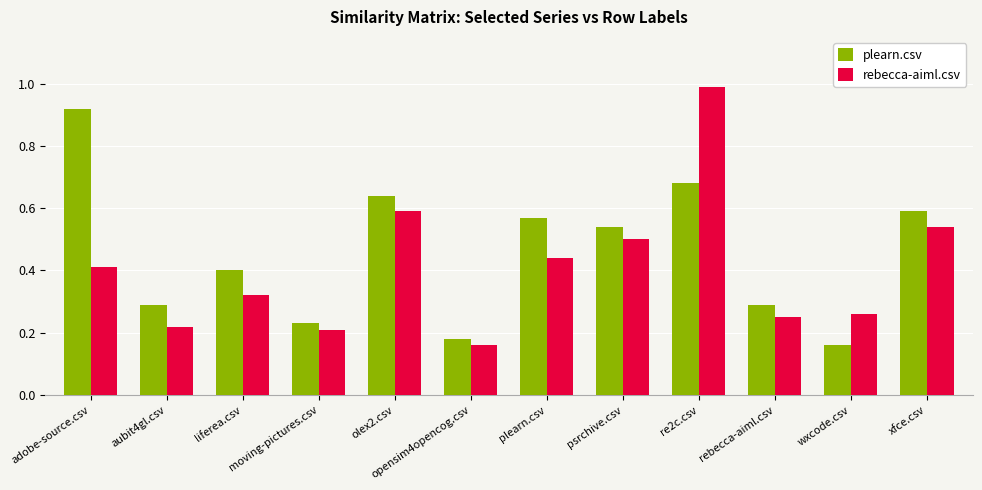

What is the sum of the plearn.csv values at plearn.csv and liferea.csv?

1.0